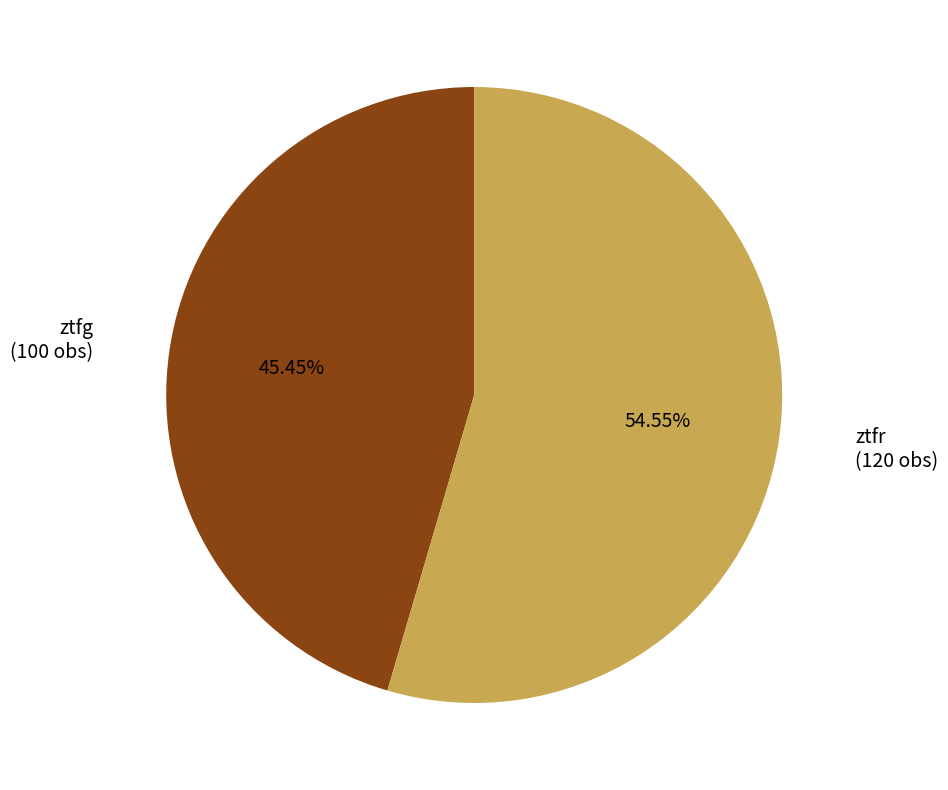

Does any single category account for the majority?

Yes